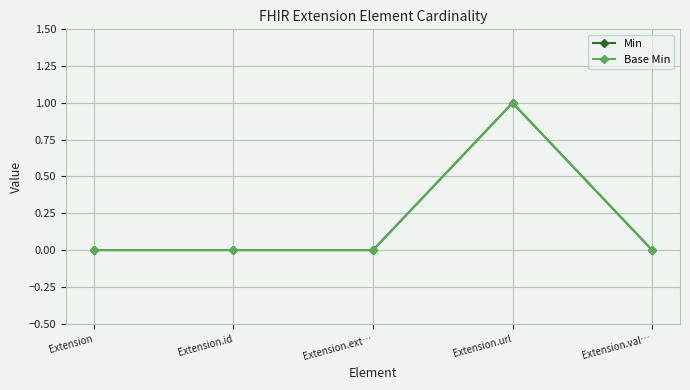

Which category has the highest value across all series?

Extension.url